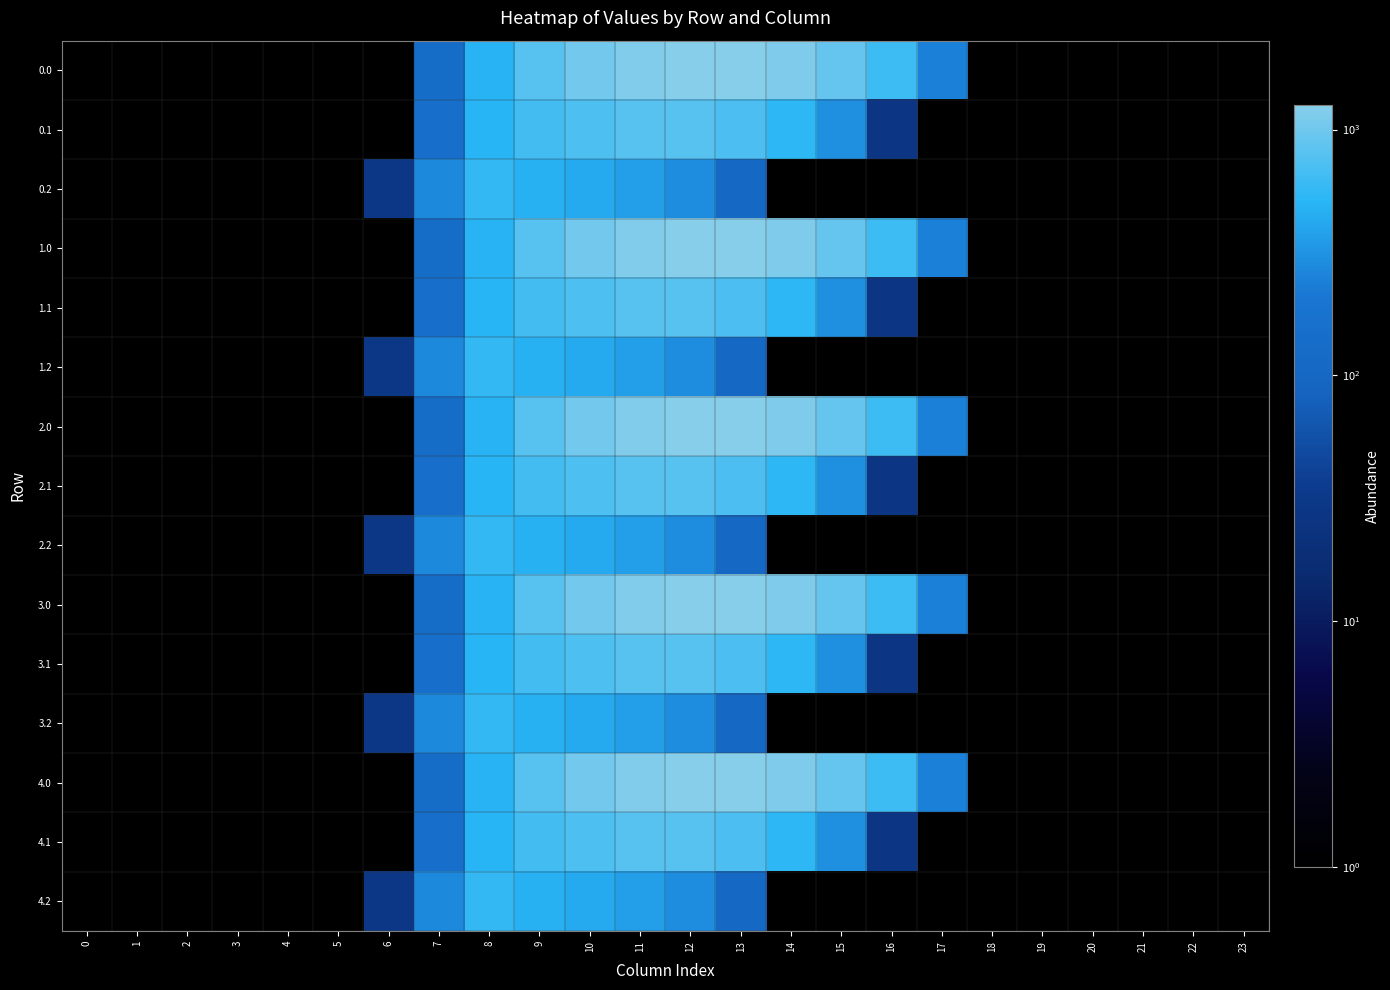

List the series in order of their peak value, highest first.

0.0, 1.0, 2.0, 3.0, 4.0, 0.1, 1.1, 2.1, 3.1, 4.1, 0.2, 1.2, 2.2, 3.2, 4.2